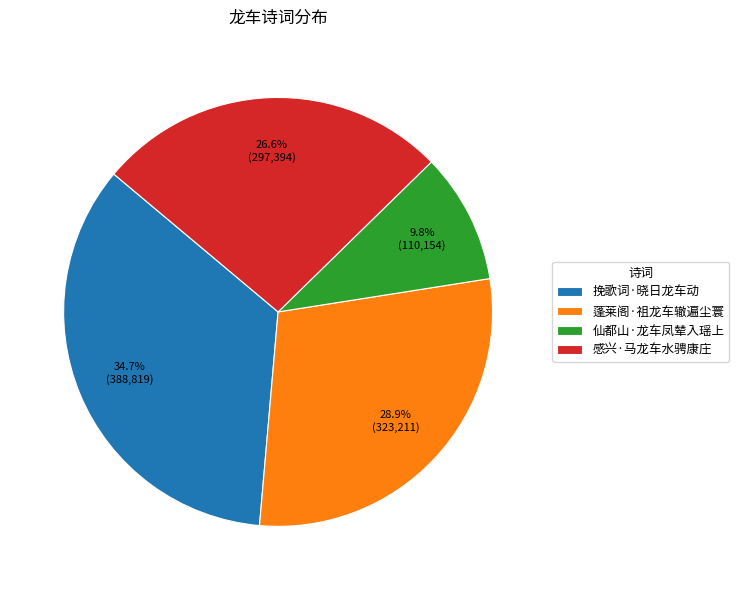

The 挽歌词·晓日龙车动 slice represents 35% of the pie. True or false?

True